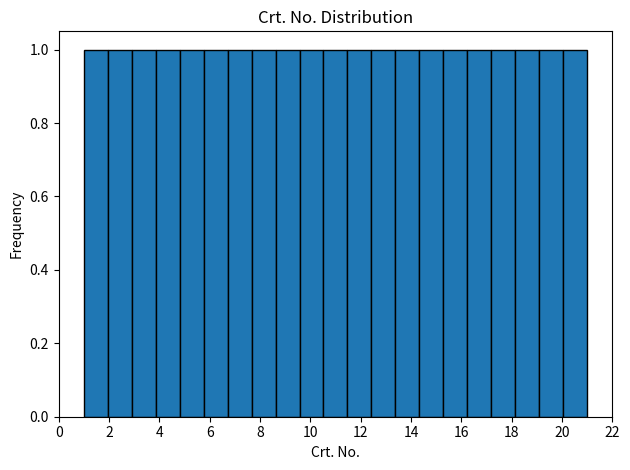

How tall is the bar that spans 10.6 to 11.4 on the x-axis? Neither the bar edges nor the heights are printed on the chart, so give them approximately, as read against the axes.

1